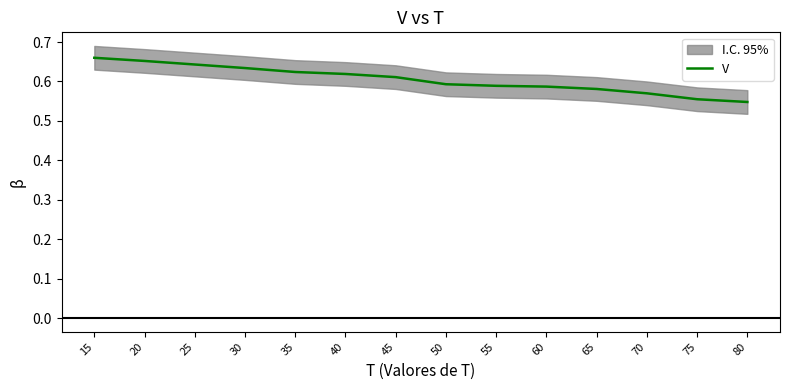

What is the sum of all values?

8.5